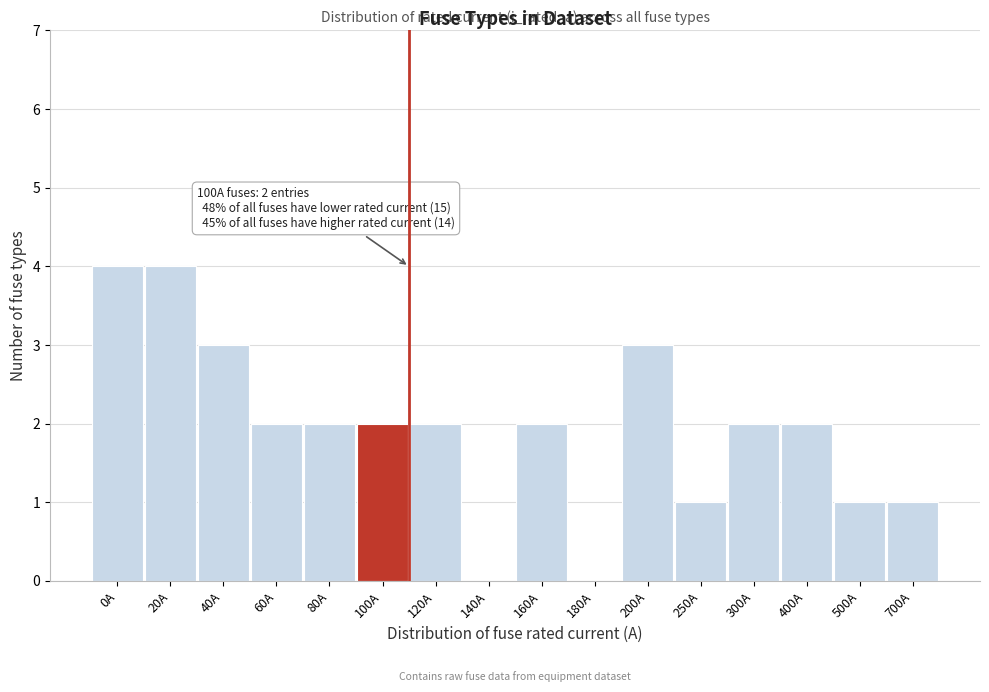

Reading right to left, what are all the values shown in this chart?

700A=1	500A=1	400A=2	300A=2	250A=1	200A=3	180A=0	160A=2	140A=0	120A=2	100A=2	80A=2	60A=2	40A=3	20A=4	0A=4